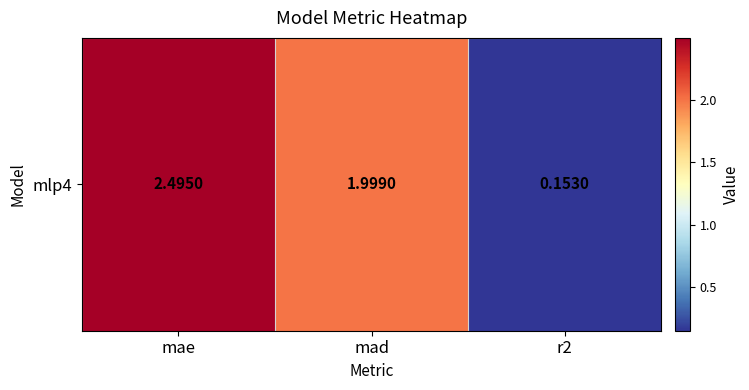

What is the difference between the maximum and second lowest values?

0.5